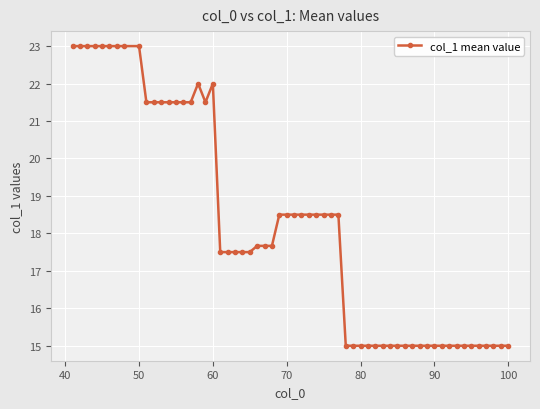

What is the value of the 42nd point from the left?

15.0